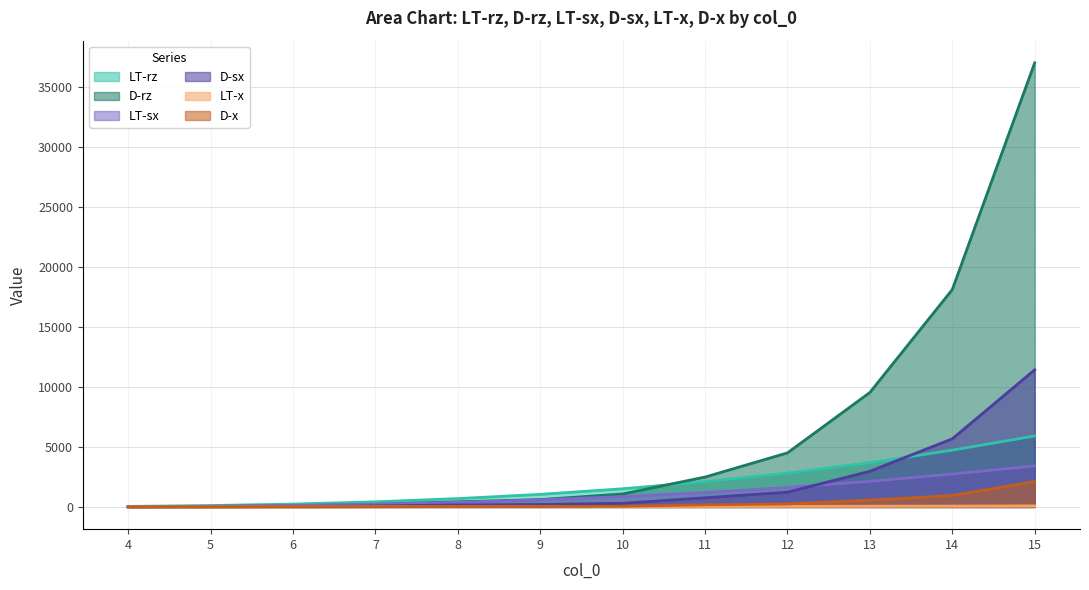

How many categories are shown in the chart?

12